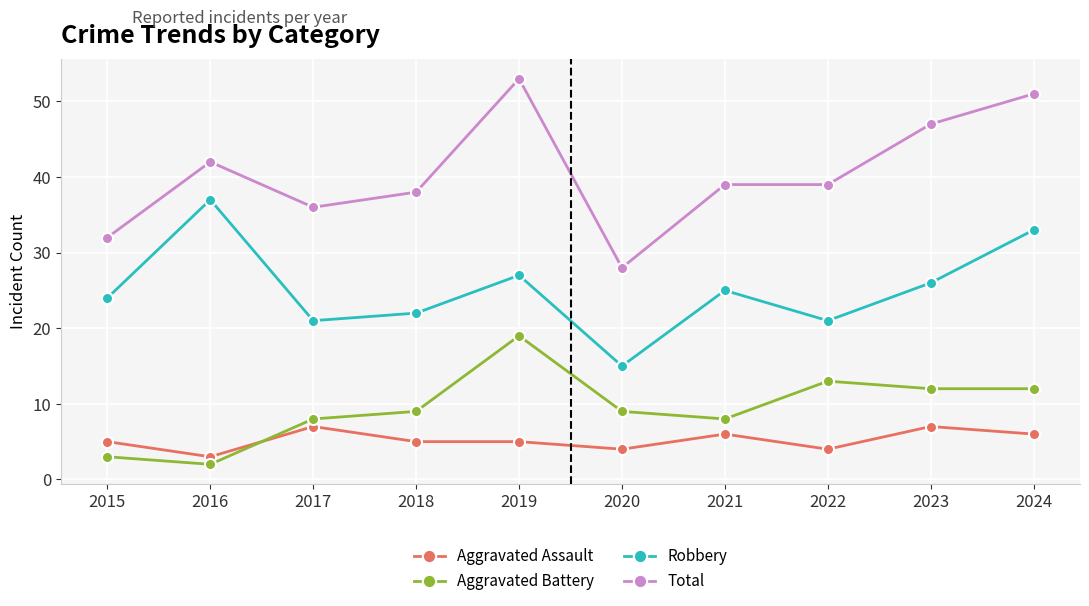

What is the minimum value for Total?

28